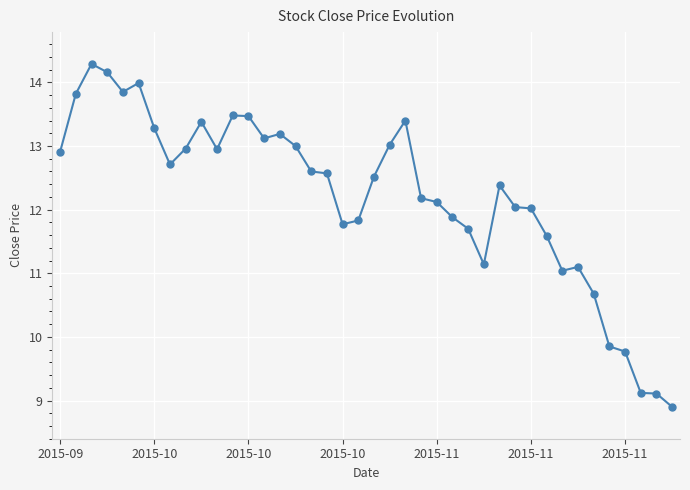

What is the value of the 14th point from the left?

13.1